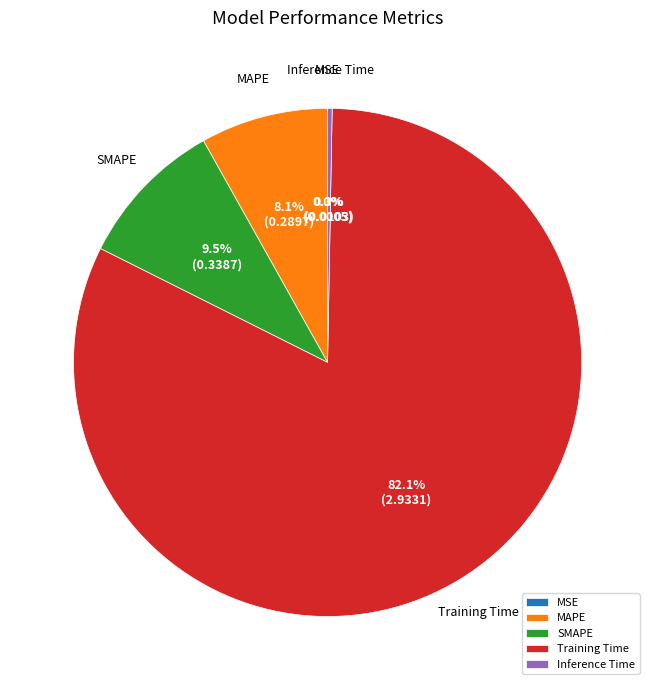

What percentage is the Training Time slice, to the nearest percent?

82%